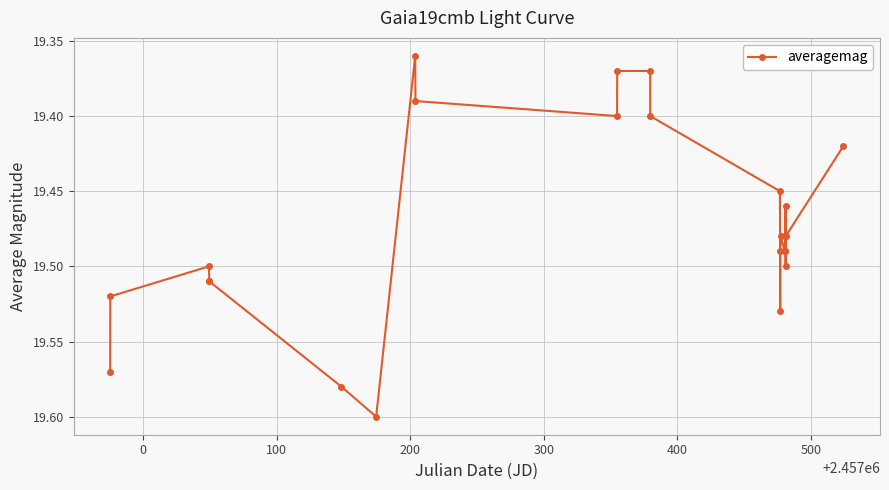

What is the greatest value displayed?

19.6